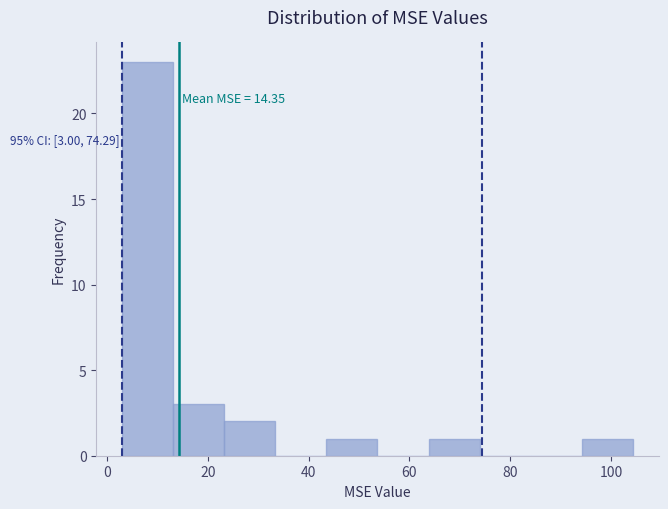

Which range on the x-axis has the tallest bar?

2 to 14